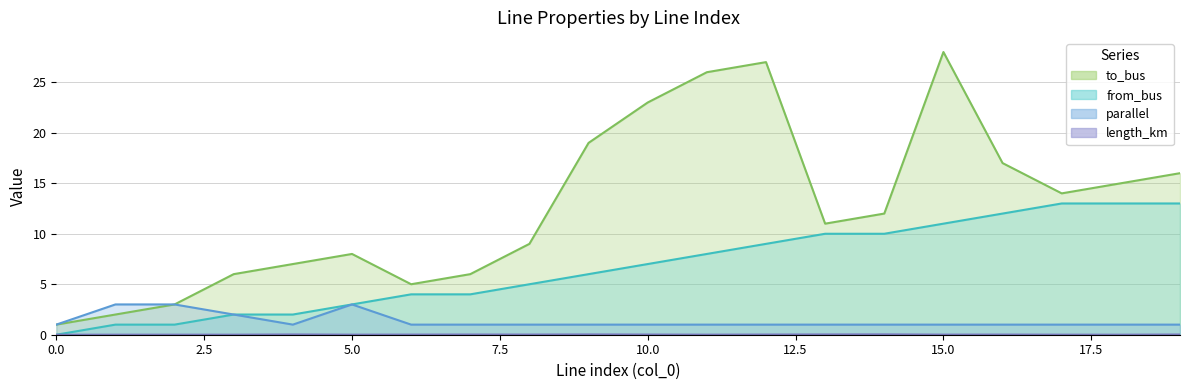

True or false: from_bus has a value of 17.9 at 16.

False